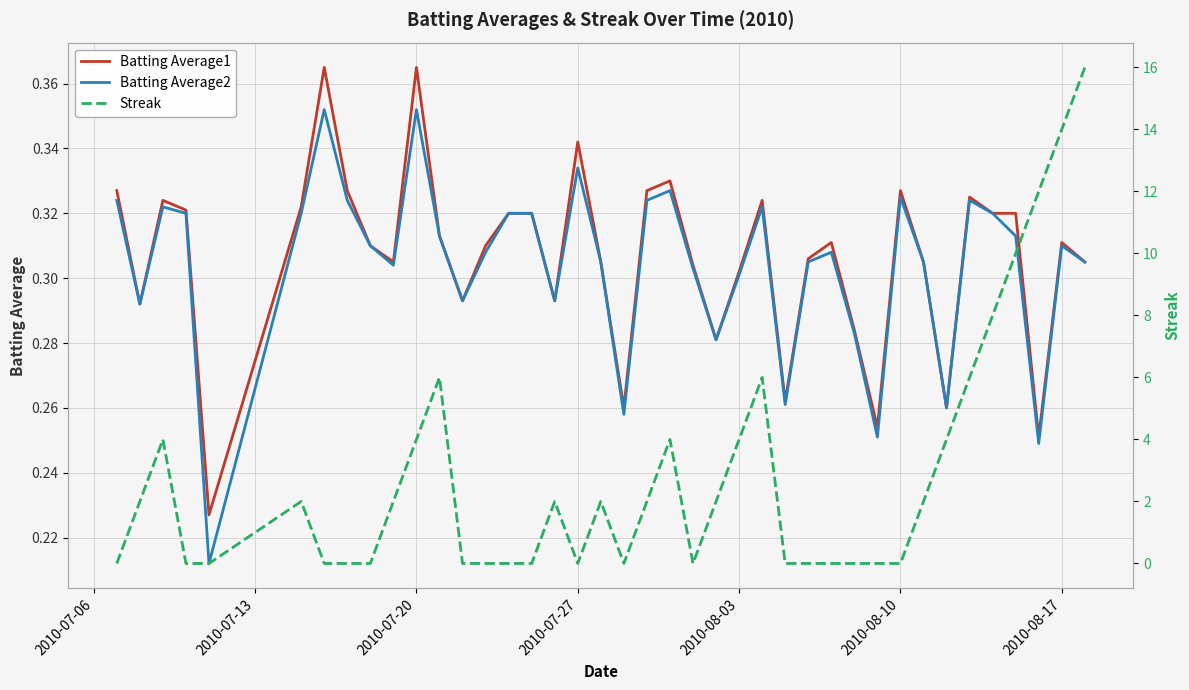

The Streak series shows -9.8 at 12. True or false?

False